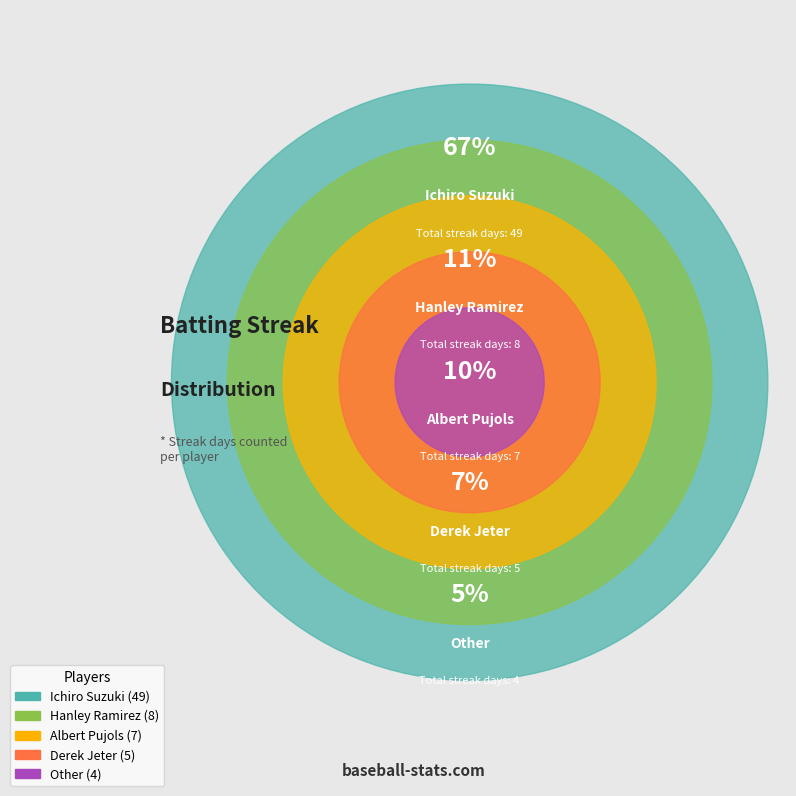

True or false: Hanley Ramirez accounts for 11% of the total.

True